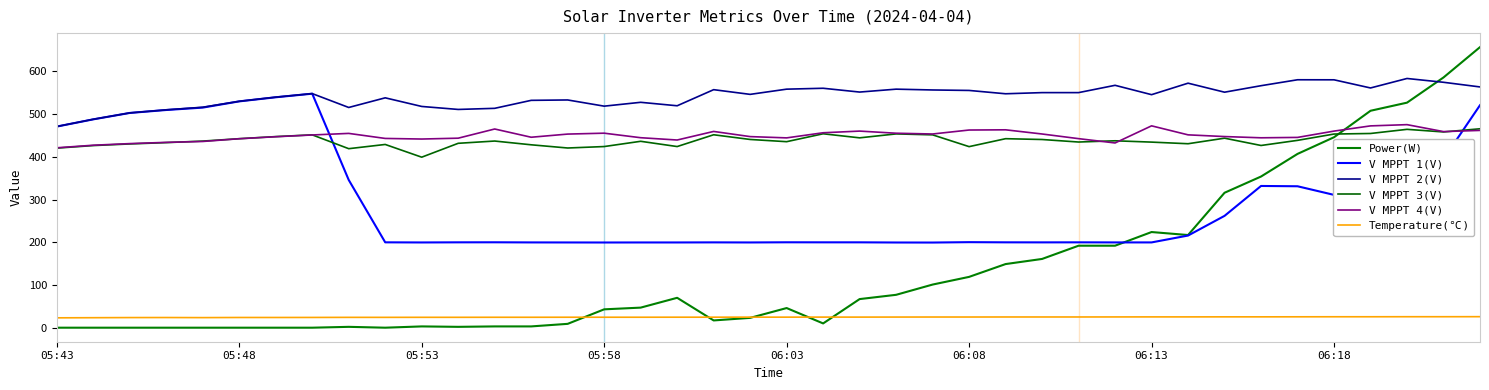

Does the chart have visible grid lines?

No